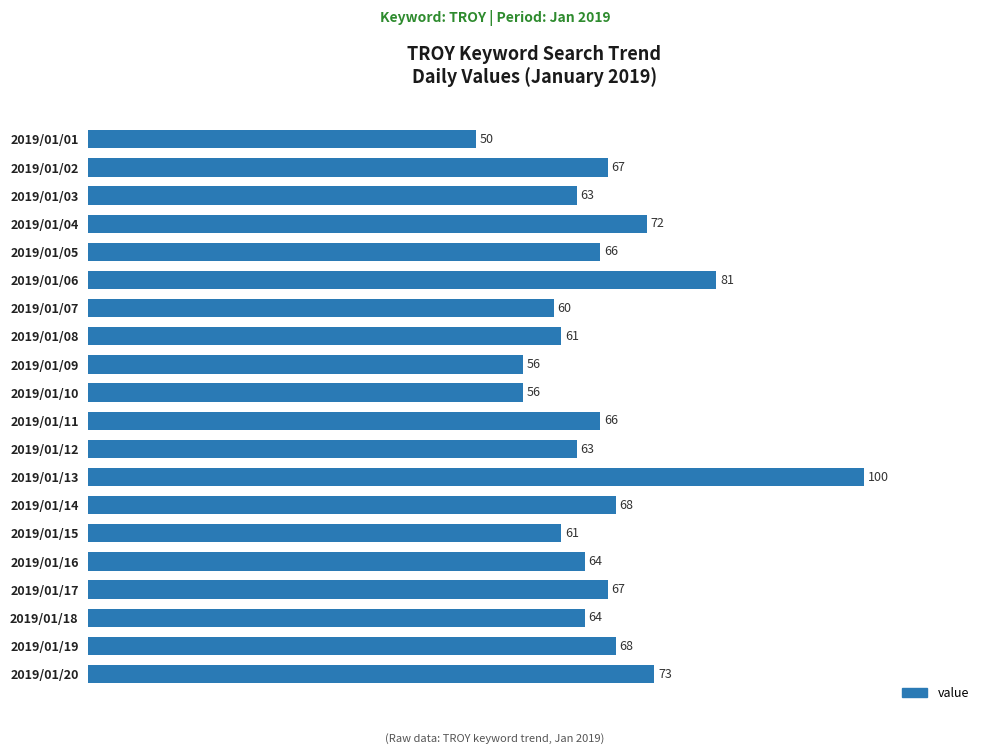

Which has a higher value, 2019/01/08 or 2019/01/11?

2019/01/11